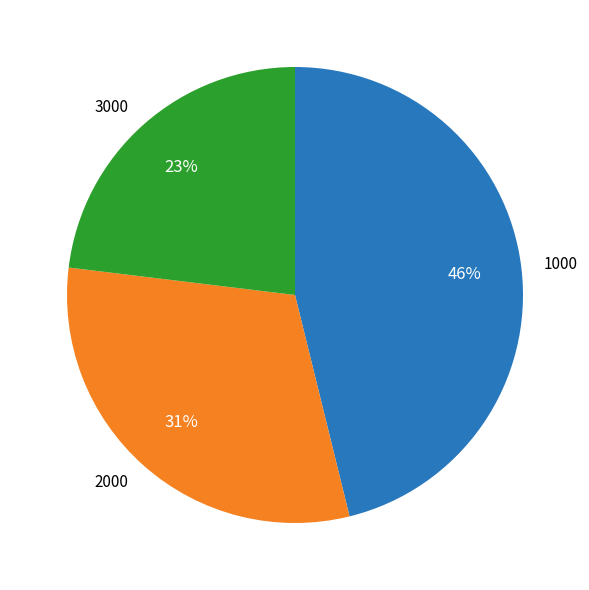

To the nearest percent, what is the average slice percentage?

33%